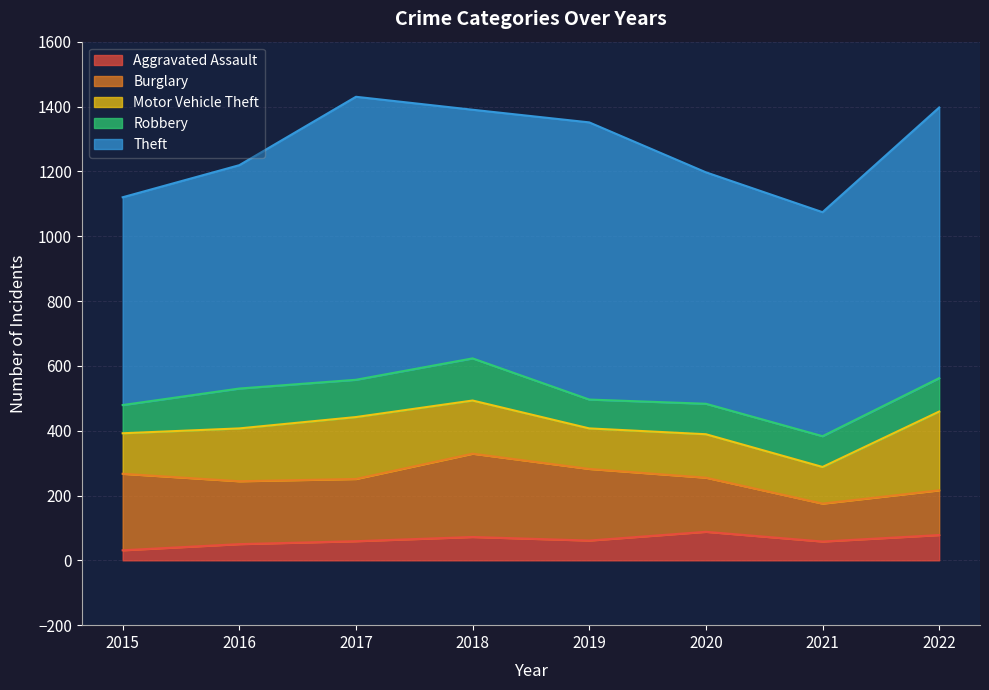

Which category has the lowest value across all series?

2015